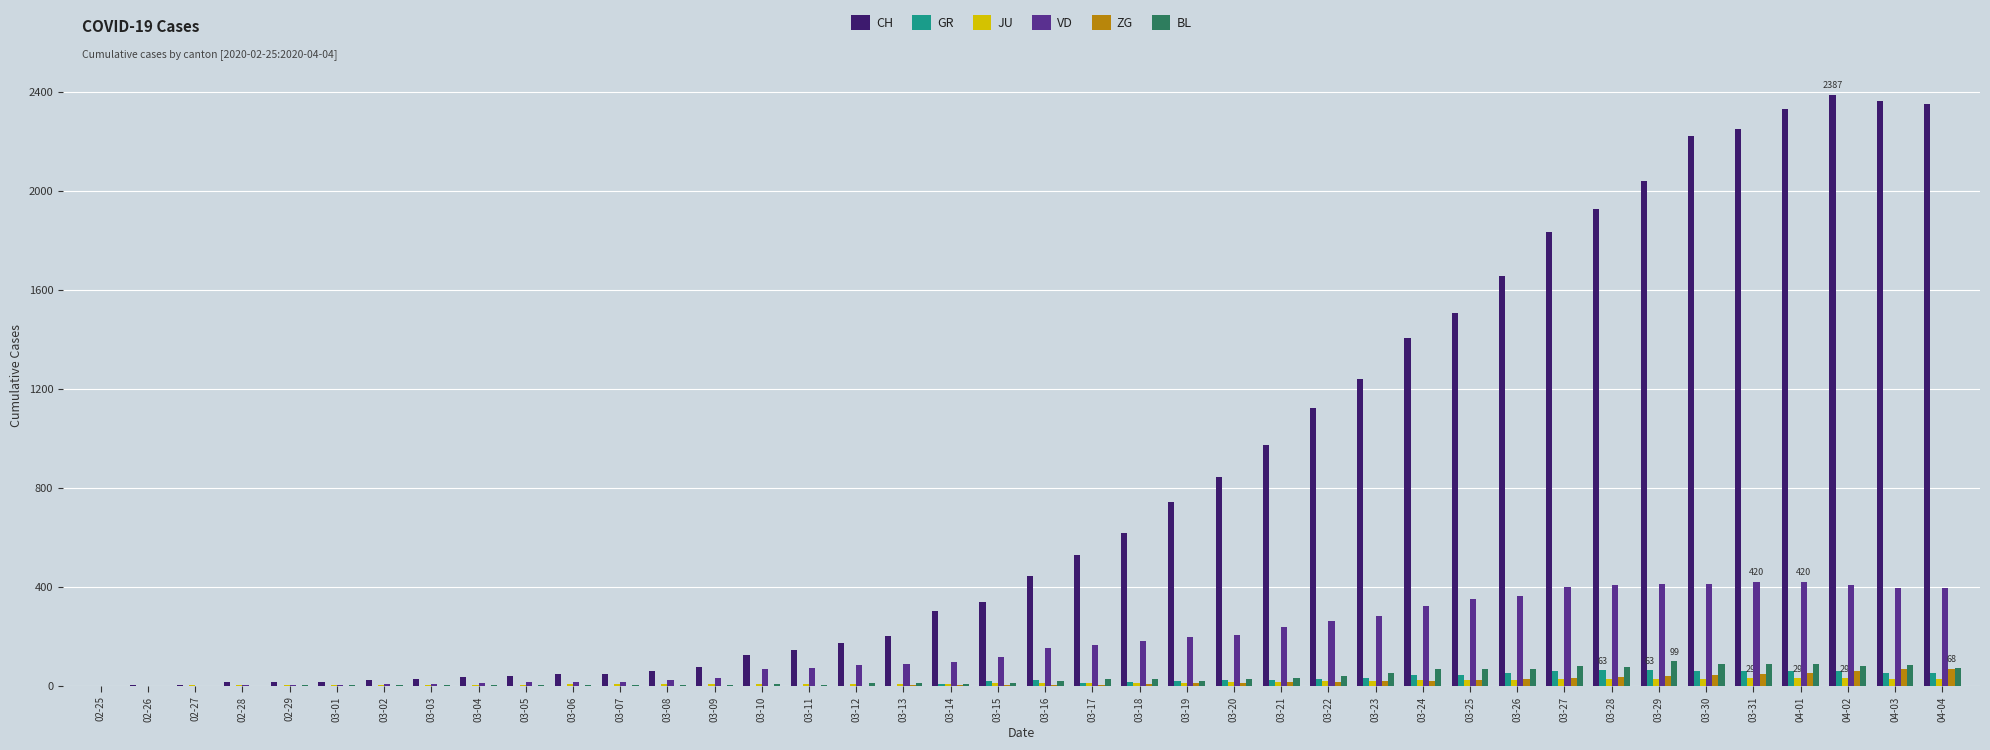

Between 03-06 and 03-15, which series saw the biggest shift?

CH